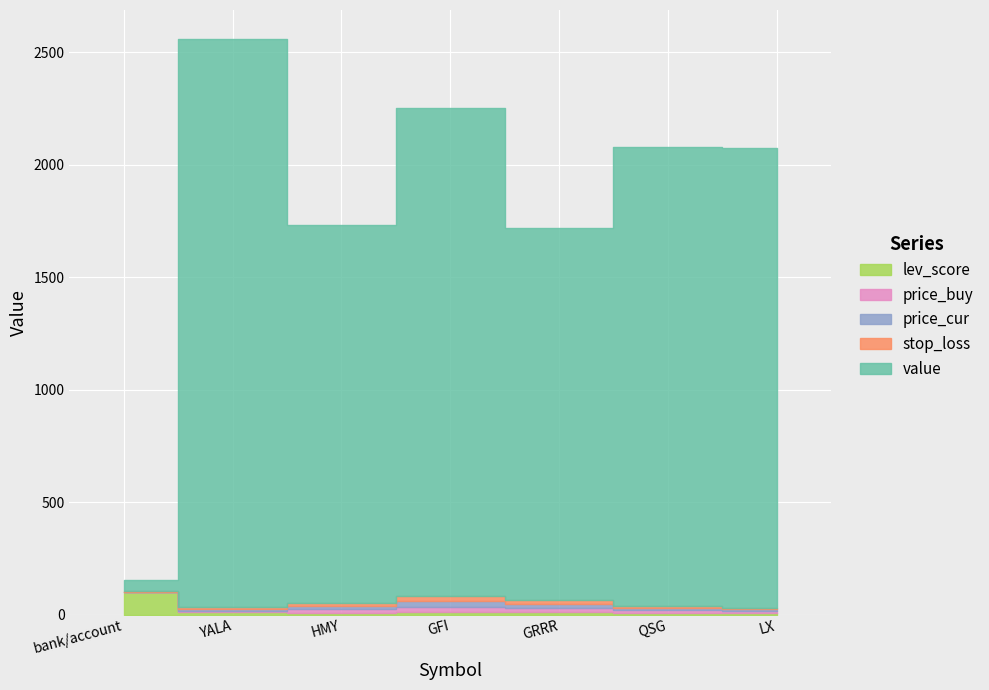

True or false: price_cur has a value of 9.4 at QSG.

True